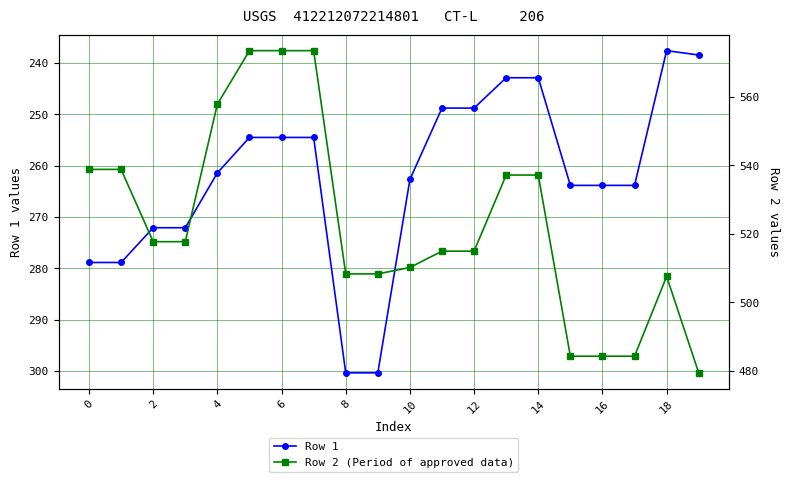

The Row 1 series shows 254.5 at 6. True or false?

True